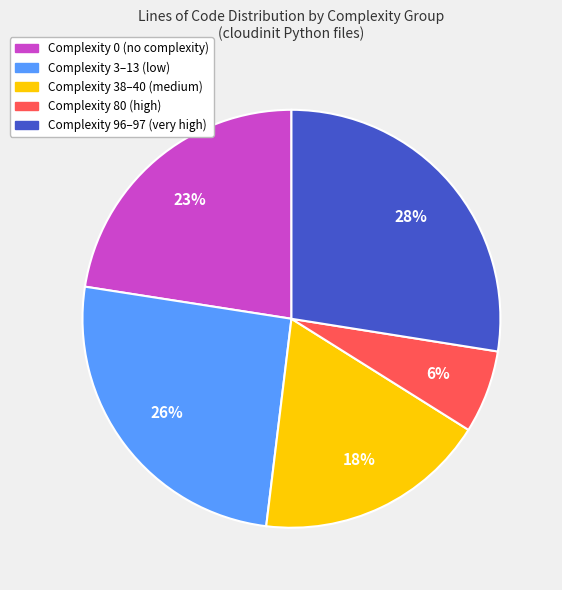

To the nearest percent, what is the average slice percentage?

20%